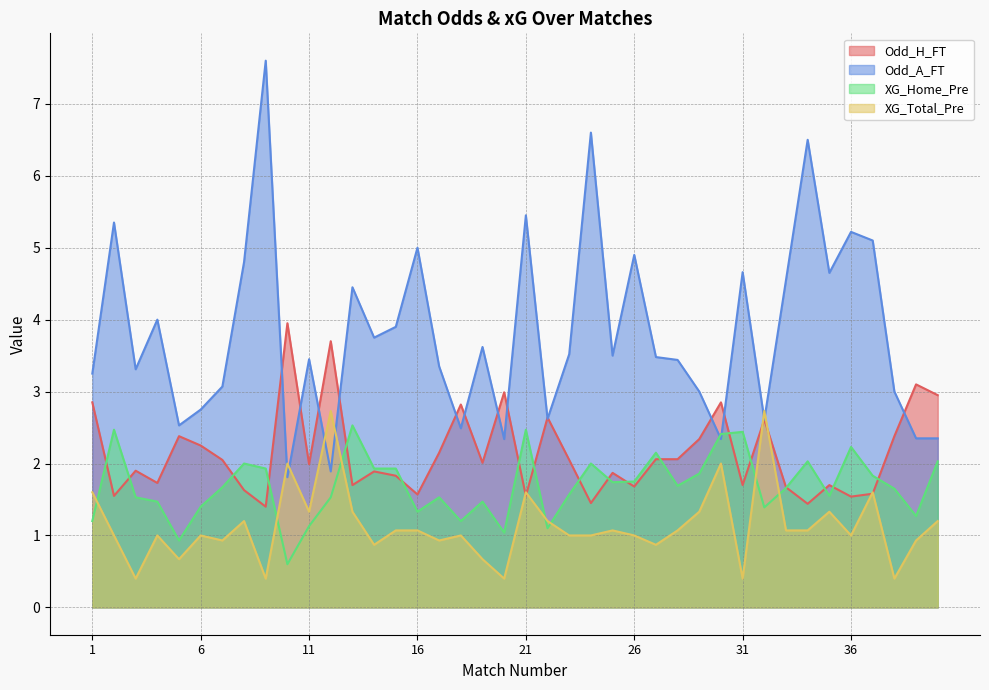

Reading left to right, list all the values displayed in this chart.

Odd_H_FT: 1=2.9	2=1.6	3=1.9	4=1.7	5=2.4	6=2.2	7=2.0	8=1.6	9=1.4	10=4.0	11=2.0	12=3.7	13=1.7	14=1.9	15=1.8	16=1.6	17=2.1	18=2.8	19=2.0	20=3.0	21=1.6	22=2.6	23=2.0	24=1.4	25=1.9	26=1.7	27=2.1	28=2.1	29=2.3	30=2.9	31=1.7	32=2.6	33=1.7	34=1.4	35=1.7	36=1.5	37=1.6	38=2.4	39=3.1	40=3.0
Odd_A_FT: 1=3.2	2=5.3	3=3.3	4=4.0	5=2.5	6=2.8	7=3.1	8=4.8	9=7.6	10=1.8	11=3.5	12=1.9	13=4.5	14=3.8	15=3.9	16=5.0	17=3.4	18=2.5	19=3.6	20=2.3	21=5.5	22=2.6	23=3.5	24=6.6	25=3.5	26=4.9	27=3.5	28=3.4	29=3.0	30=2.3	31=4.7	32=2.6	33=4.5	34=6.5	35=4.7	36=5.2	37=5.1	38=3.0	39=2.4	40=2.4
XG_Home_Pre: 1=1.2	2=2.5	3=1.5	4=1.5	5=0.9	6=1.4	7=1.7	8=2.0	9=1.9	10=0.6	11=1.1	12=1.5	13=2.5	14=1.9	15=1.9	16=1.3	17=1.5	18=1.2	19=1.5	20=1.0	21=2.5	22=1.1	23=1.6	24=2.0	25=1.7	26=1.8	27=2.1	28=1.7	29=1.9	30=2.4	31=2.4	32=1.4	33=1.7	34=2.0	35=1.6	36=2.2	37=1.8	38=1.6	39=1.3	40=2.0
XG_Total_Pre: 1=1.6	2=1.0	3=0.4	4=1.0	5=0.7	6=1.0	7=0.9	8=1.2	9=0.4	10=2.0	11=1.3	12=2.7	13=1.3	14=0.9	15=1.1	16=1.1	17=0.9	18=1.0	19=0.7	20=0.4	21=1.6	22=1.2	23=1.0	24=1.0	25=1.1	26=1.0	27=0.9	28=1.1	29=1.3	30=2.0	31=0.4	32=2.7	33=1.1	34=1.1	35=1.3	36=1.0	37=1.6	38=0.4	39=0.9	40=1.2